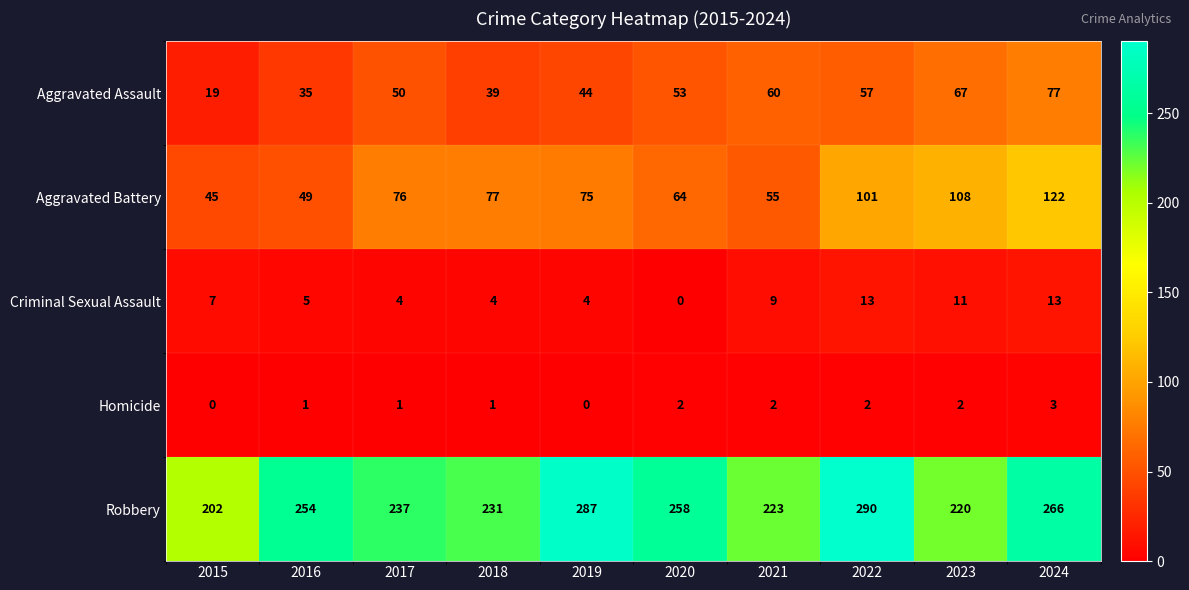

List the labels in order of Robbery value, largest first.

2022, 2019, 2024, 2020, 2016, 2017, 2018, 2021, 2023, 2015